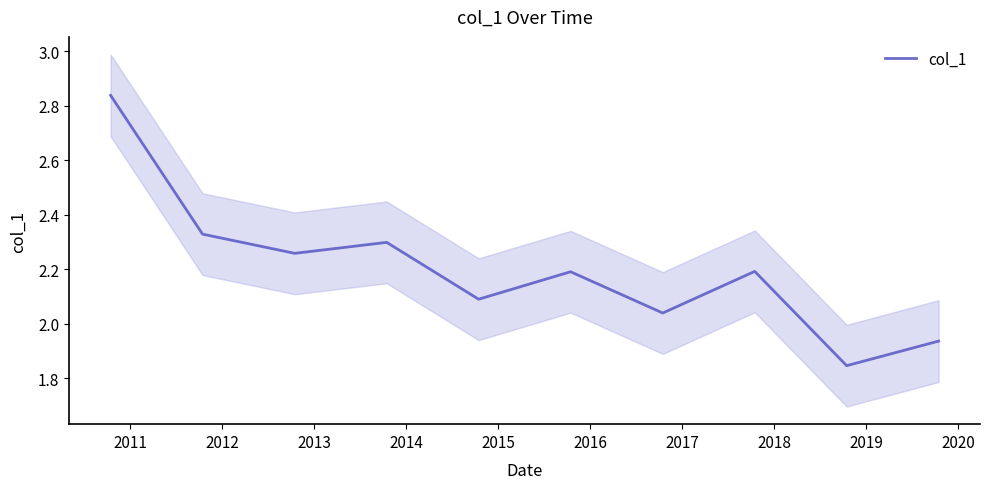

Where is the first local minimum?

2012